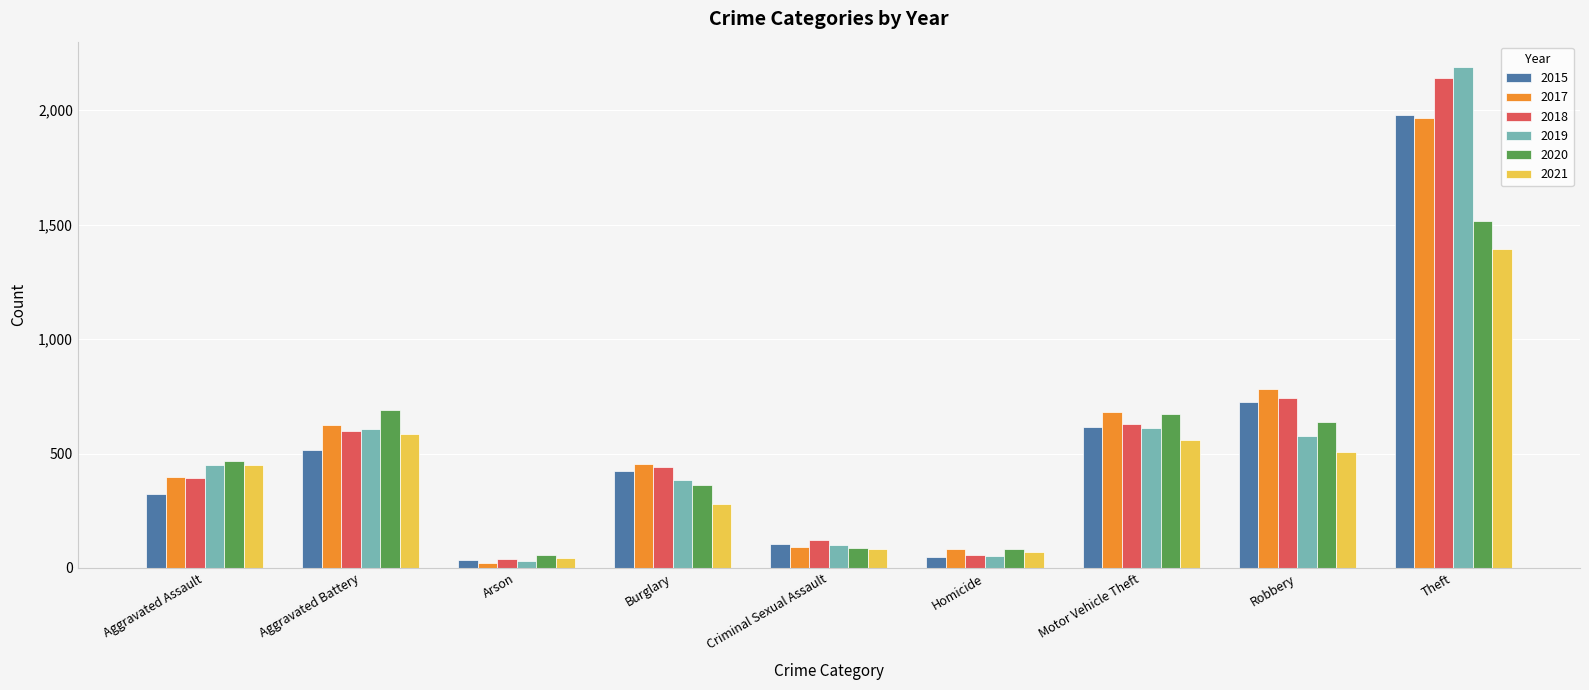

Which series changed the most between Burglary and Theft?

2019